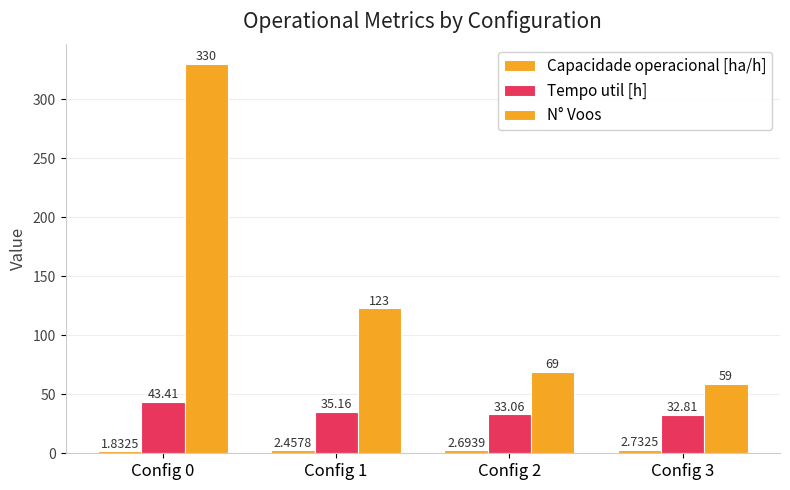

Which label corresponds to the smallest value in the chart?

Config 0